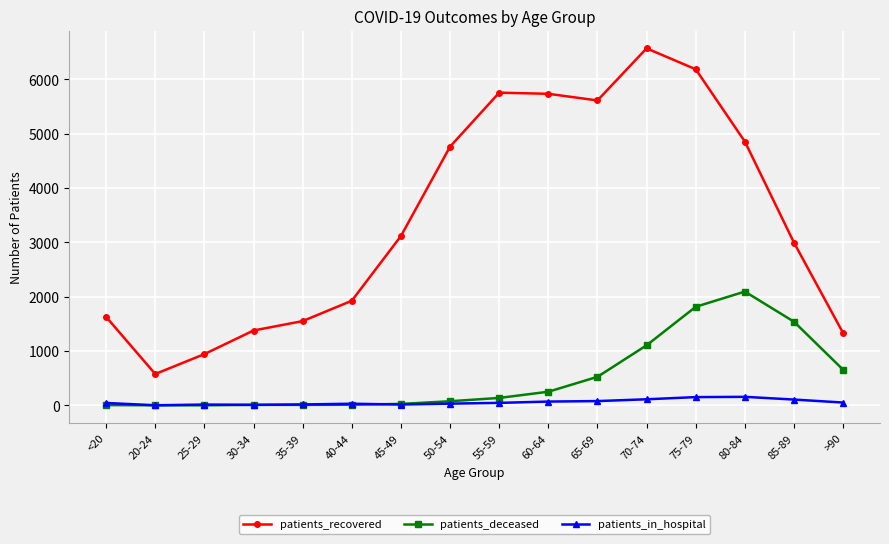

What is the sum of all patients_deceased values?

8275